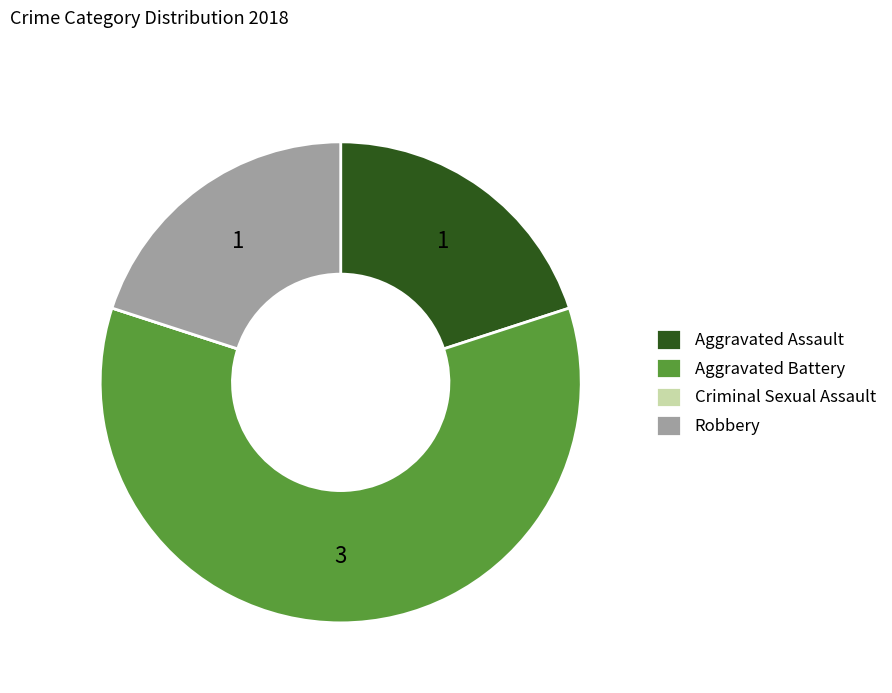

True or false: Robbery accounts for 20% of the total.

True